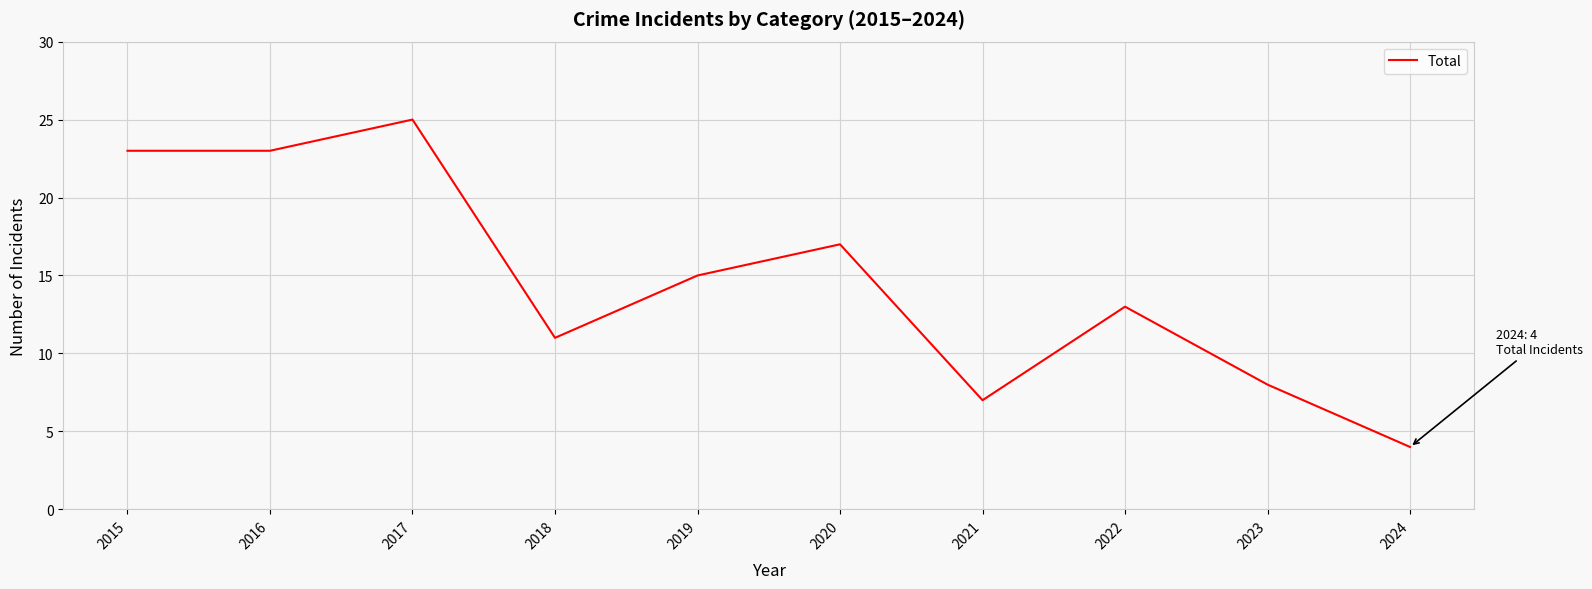

What is the change in value from 2015 to 2017?

+2